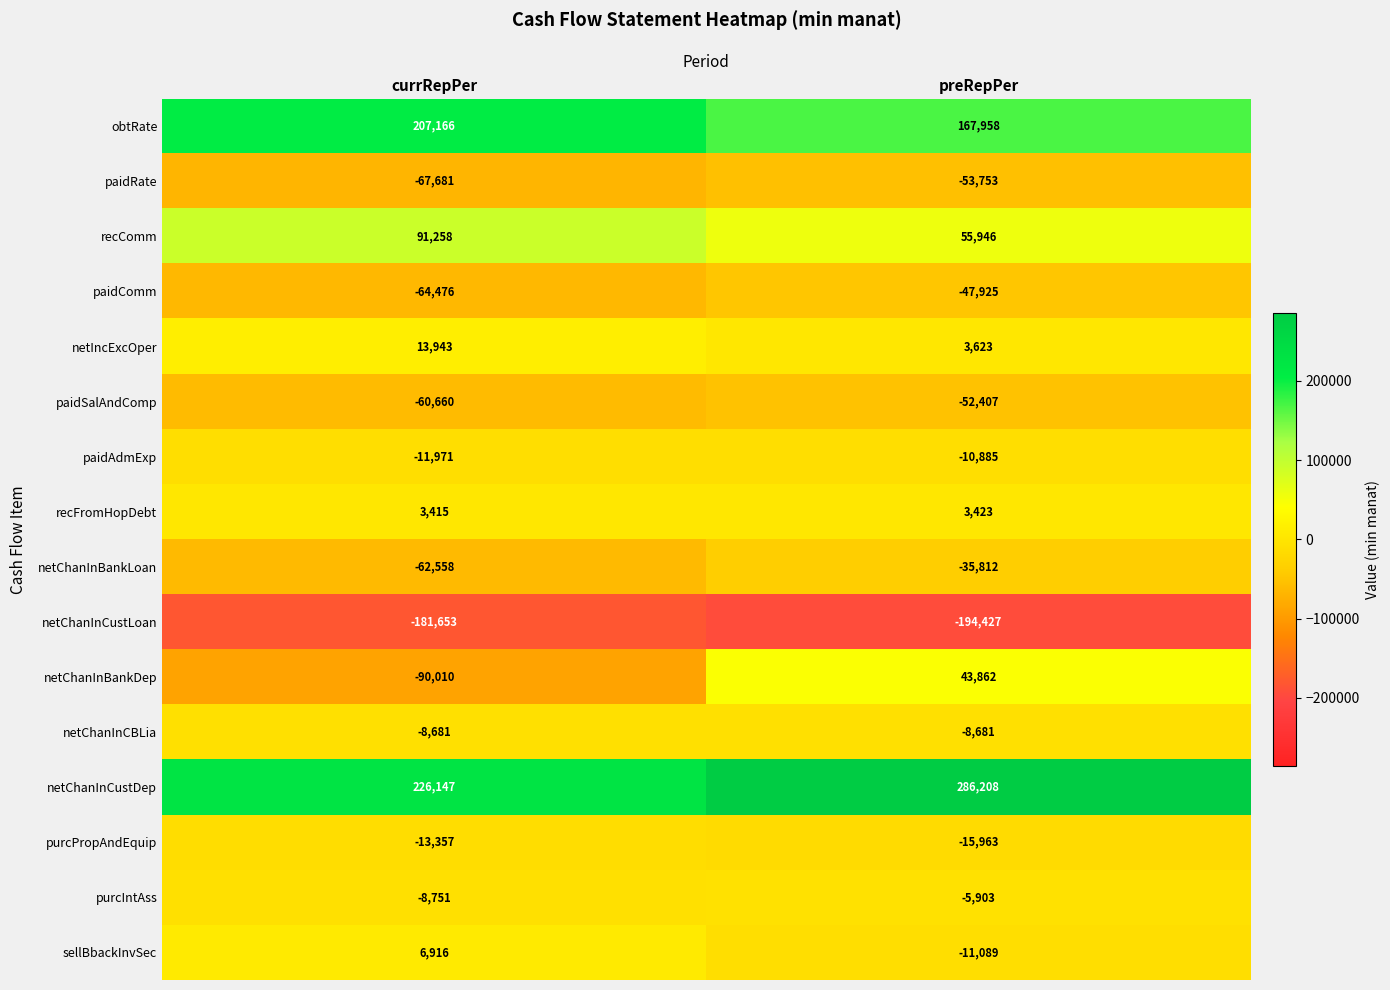

The value of paidSalAndComp at preRepPer is -52407. True or false?

True